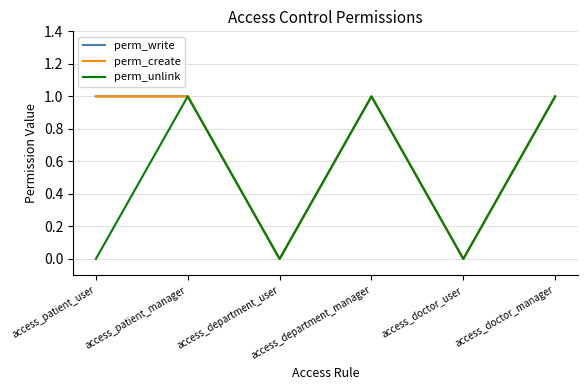

Reading left to right, what are all the values shown in this chart?

perm_write: access_patient_user=1	access_patient_manager=1	access_department_user=0	access_department_manager=1	access_doctor_user=0	access_doctor_manager=1
perm_create: access_patient_user=1	access_patient_manager=1	access_department_user=0	access_department_manager=1	access_doctor_user=0	access_doctor_manager=1
perm_unlink: access_patient_user=0	access_patient_manager=1	access_department_user=0	access_department_manager=1	access_doctor_user=0	access_doctor_manager=1